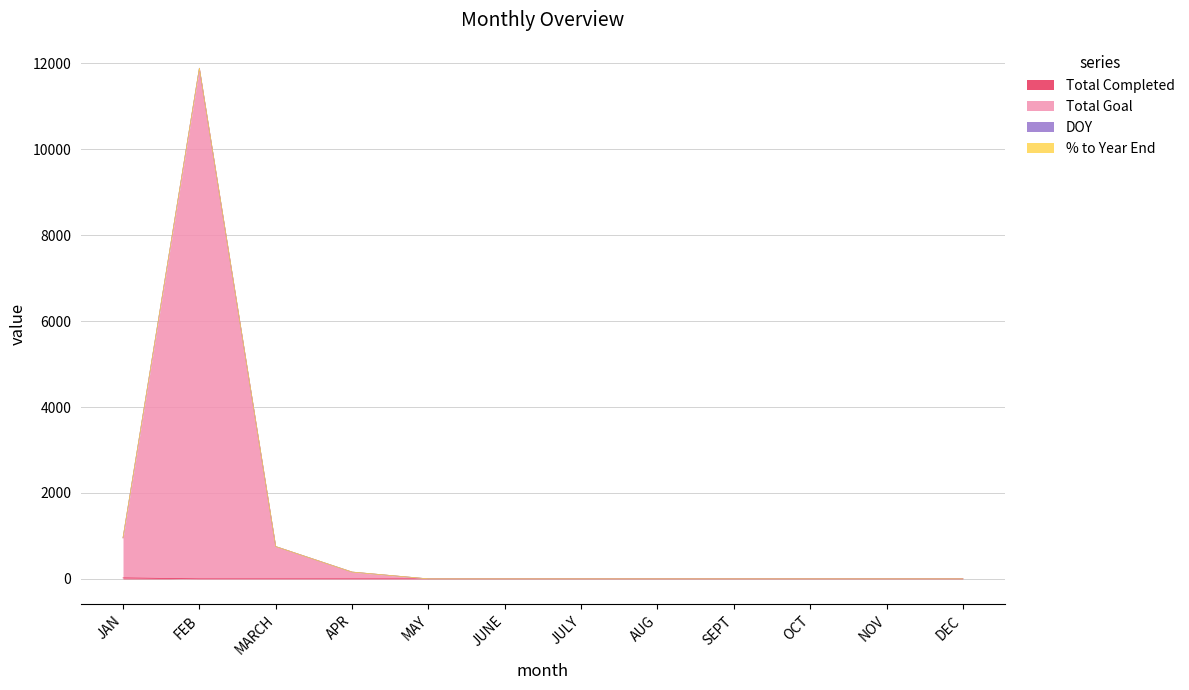

At which label is Total Goal closest to 5944?

JAN